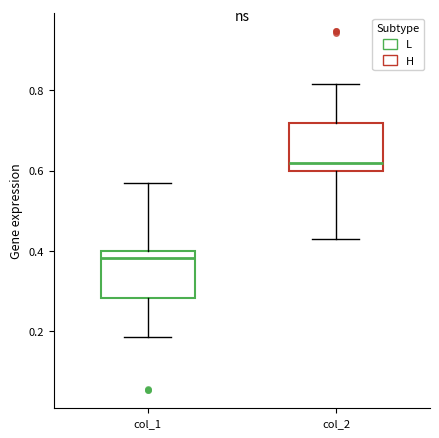

Reading left to right, transcribe this box plot: for each box, give where its median line is, the range the box spans, and where its two whiskers end, as read against the y-axis. The values are not printed on the chart, so give them approximately, as read against the axis.

col_1: median 0.38, box 0.28 to 0.40, whiskers 0.18 to 0.58
col_2: median 0.62, box 0.60 to 0.72, whiskers 0.42 to 0.82